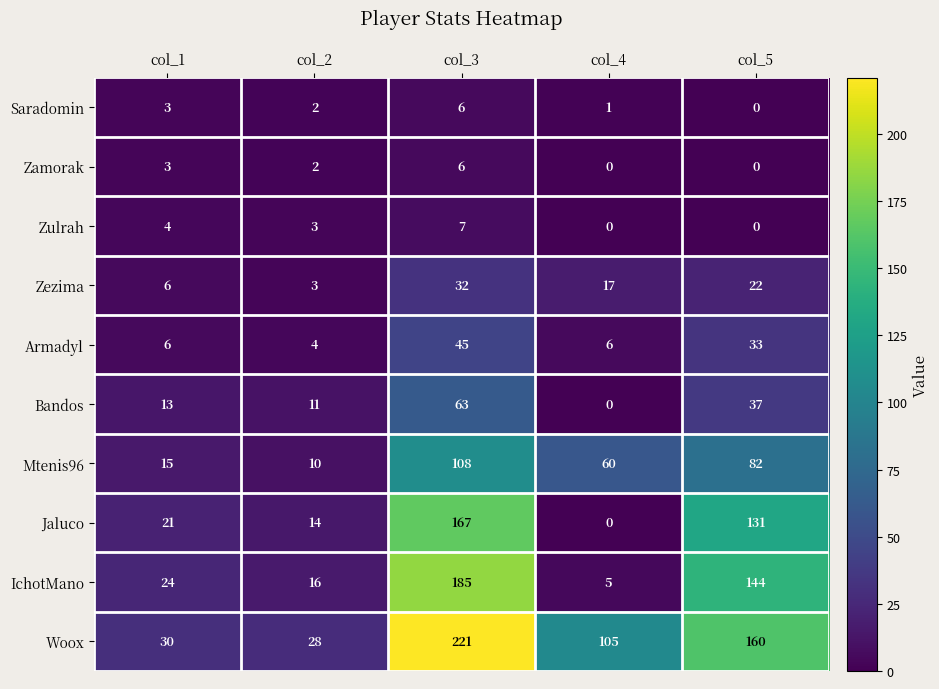

Count the number of categories in the chart.

5